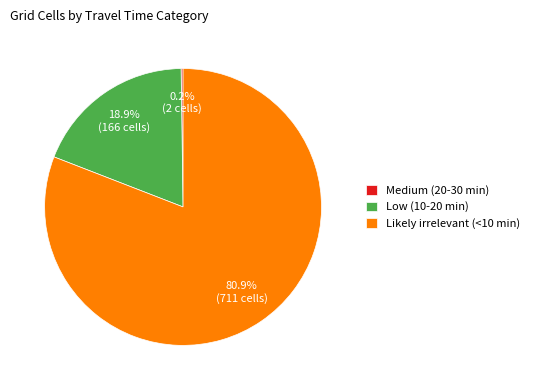

What portion of the pie excludes Likely irrelevant (<10 min)?

19.1%